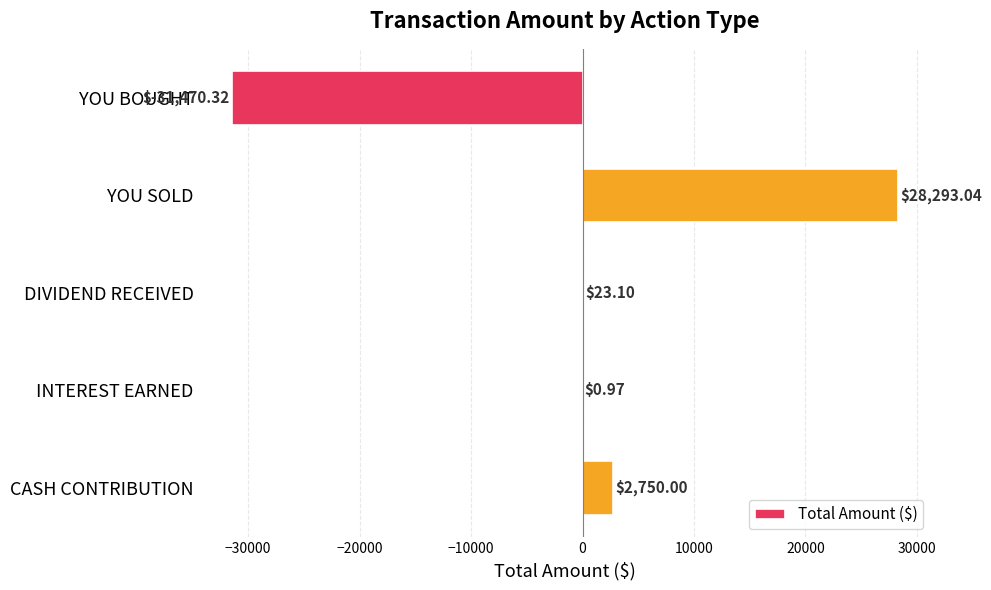

Which label corresponds to the largest value in the chart?

YOU SOLD